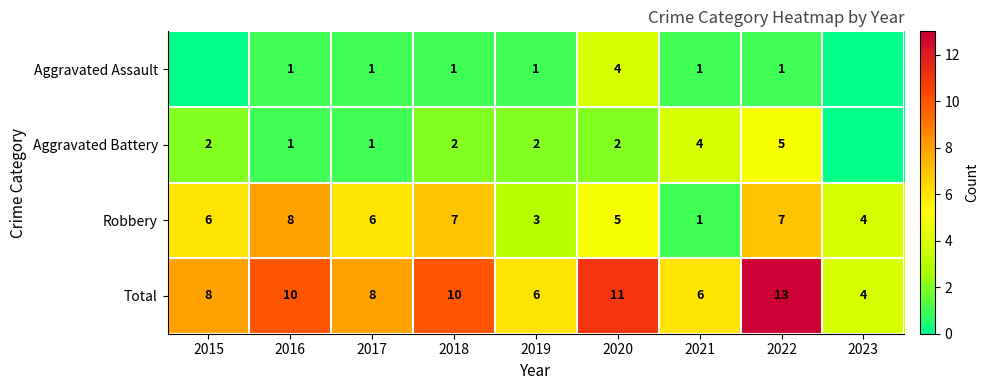

The Robbery series shows 10 at 2018. True or false?

False